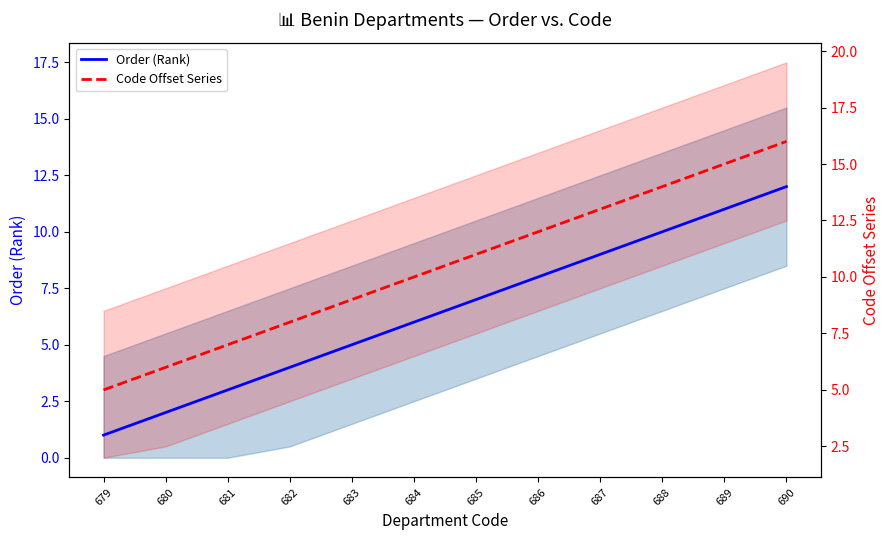

At which label does Order (Rank) reach its minimum?

679